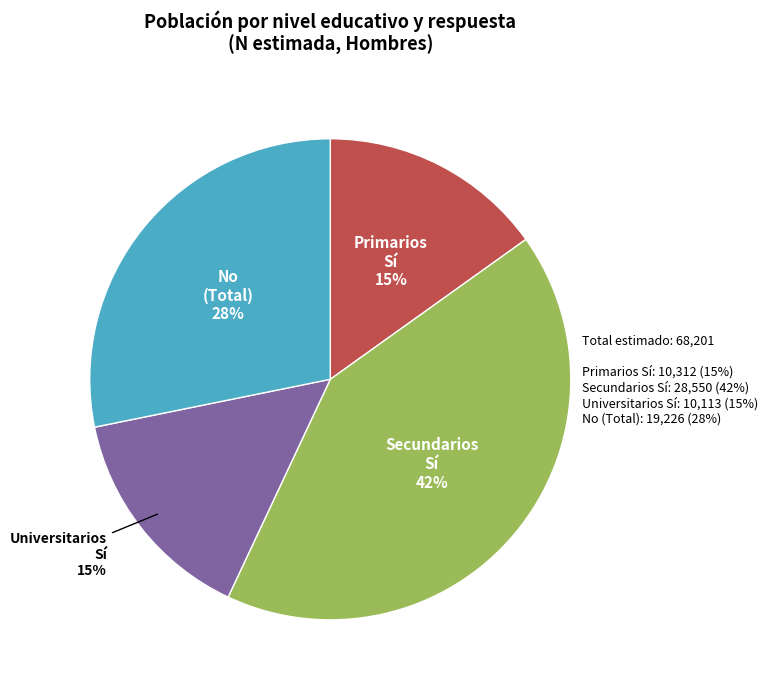

To the nearest percent, what is the average slice percentage?

25%